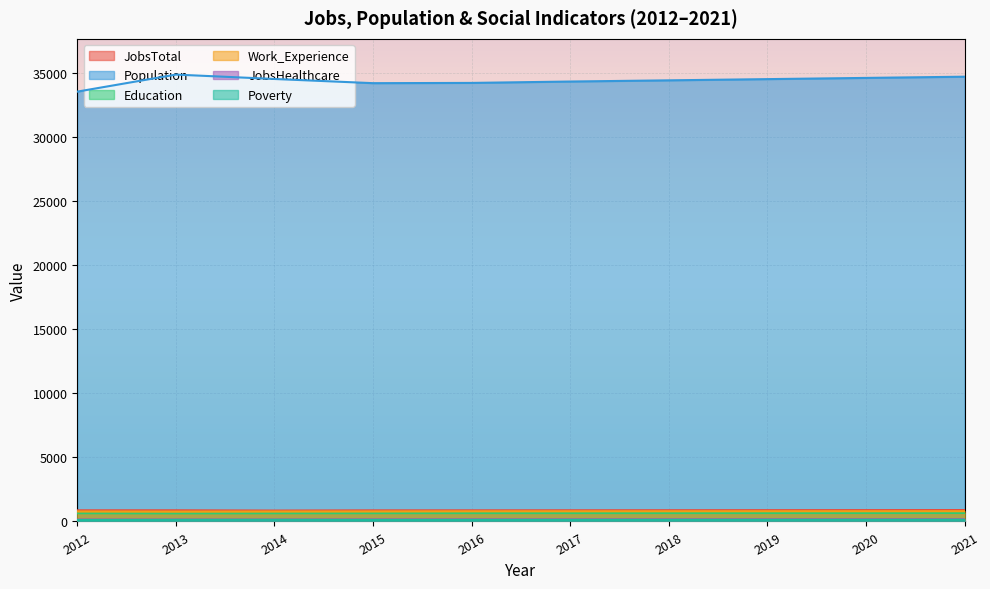

True or false: Work_Experience has a value of 782 at 2012.

True